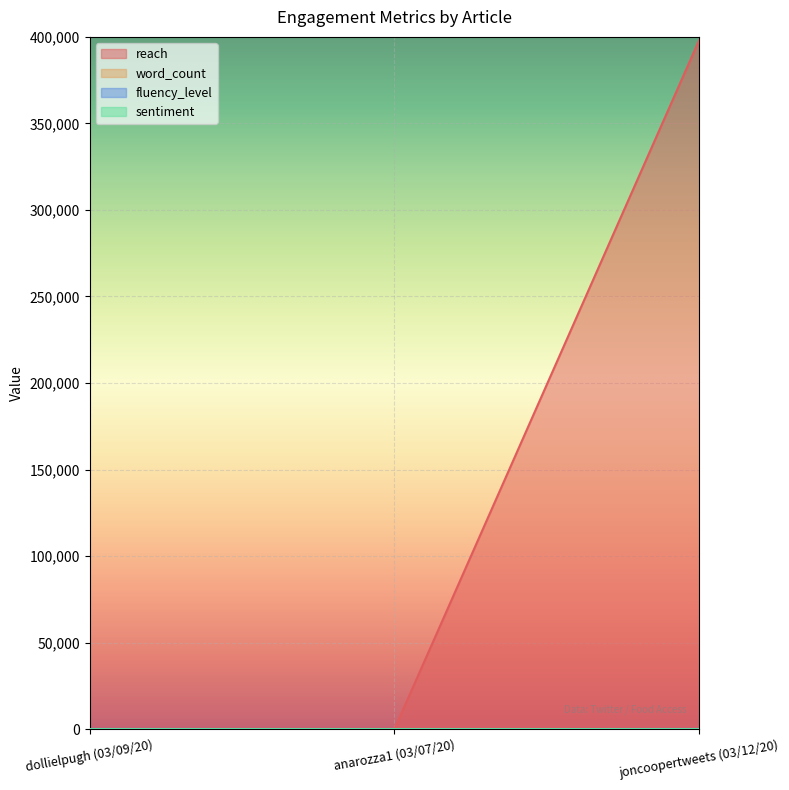

The value of reach at joncoopertweets (03/12/20) is 398286. True or false?

True